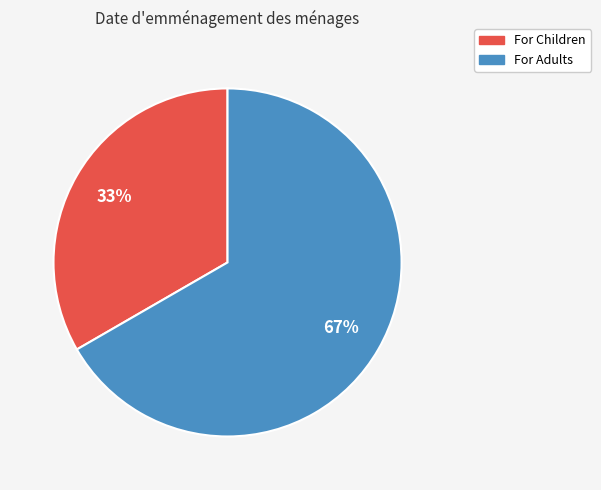

Which slice represents more than half of the pie?

For Adults